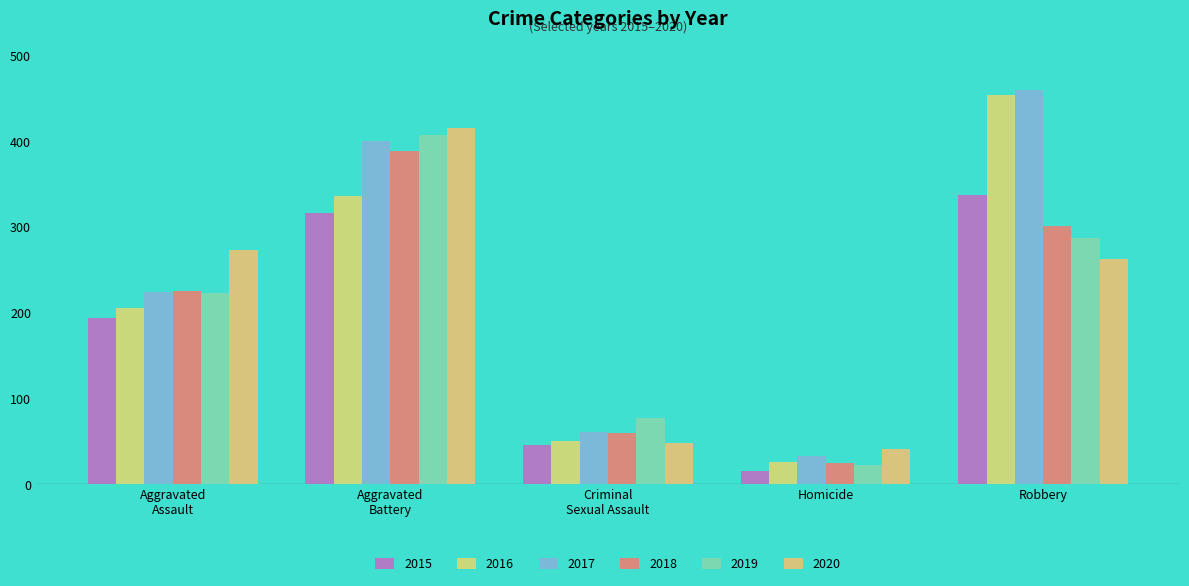

What is the minimum value for 2015?

15